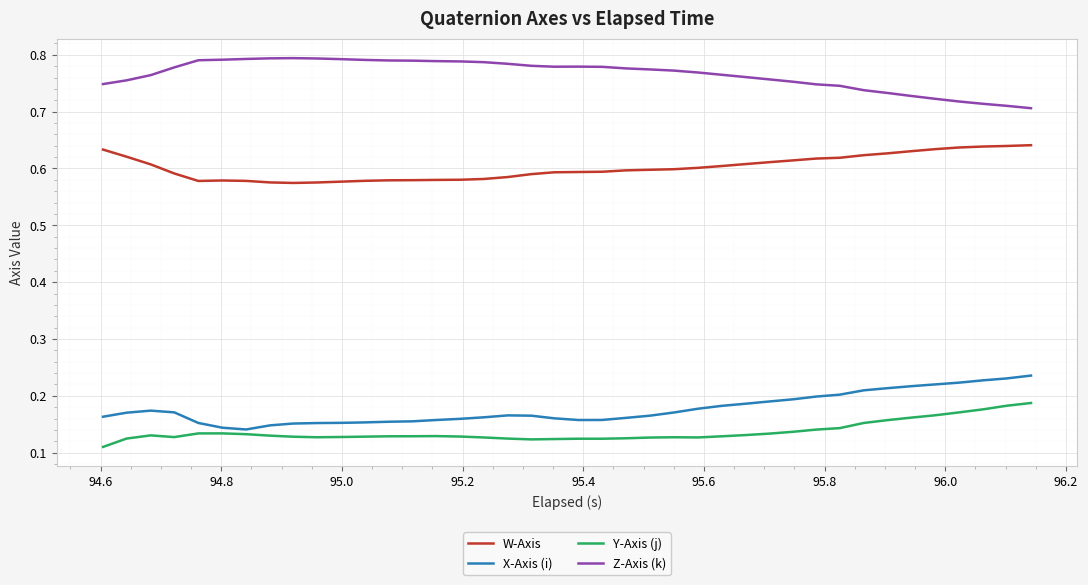

True or false: W-Axis and Z-Axis (k) cross at least once.

False